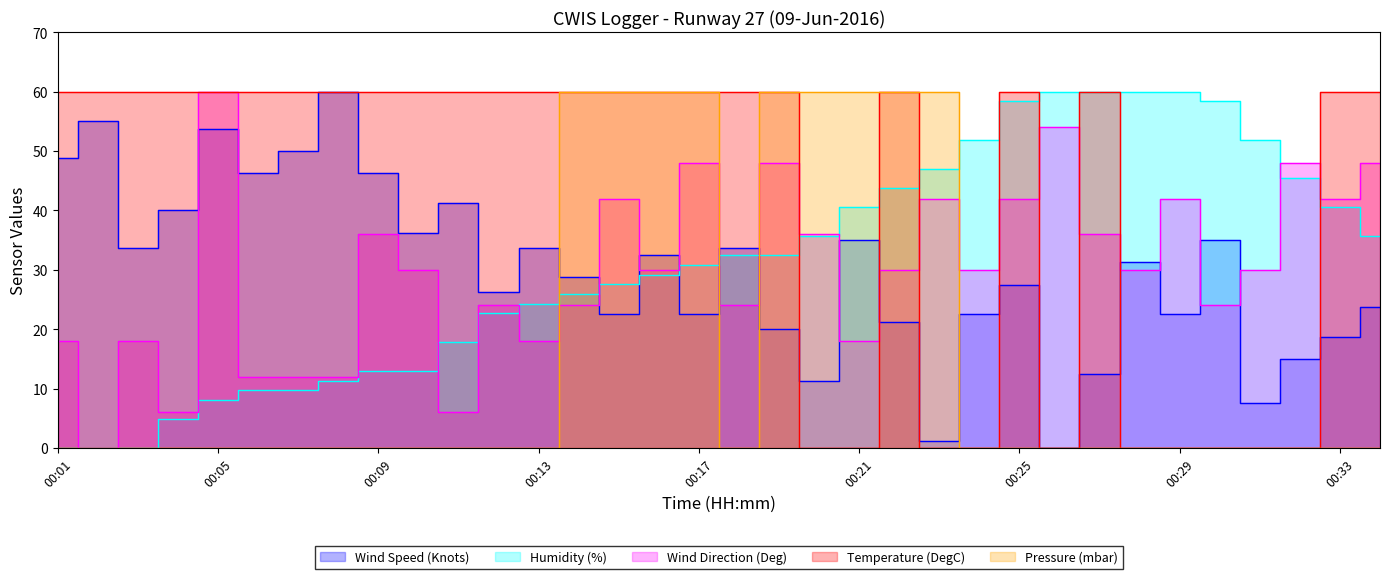

Rank the series at 00:27 from lowest to highest value.

Pressure (mbar), Wind Speed (Knots), Wind Direction (Deg), Humidity (%), Temperature (DegC)